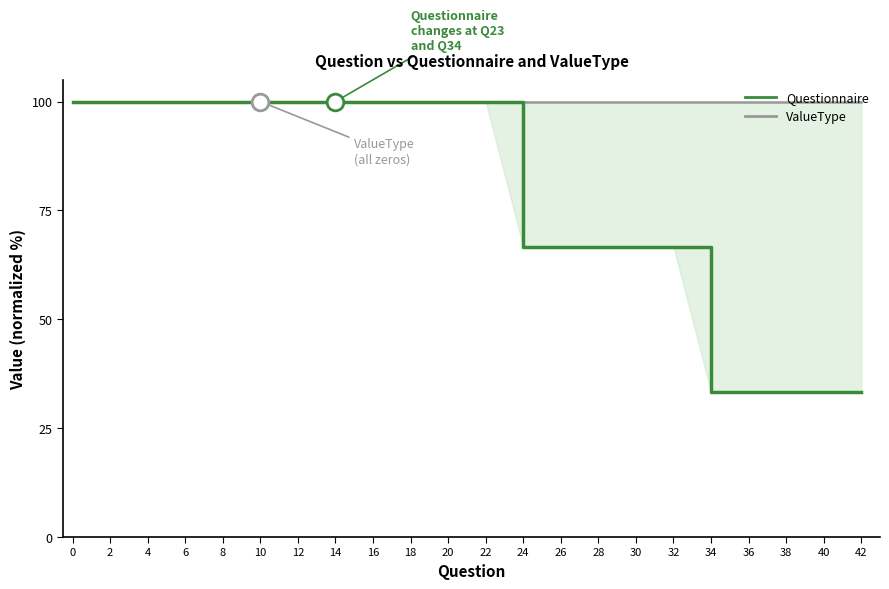

What are all the series names shown in the legend?

Questionnaire, ValueType